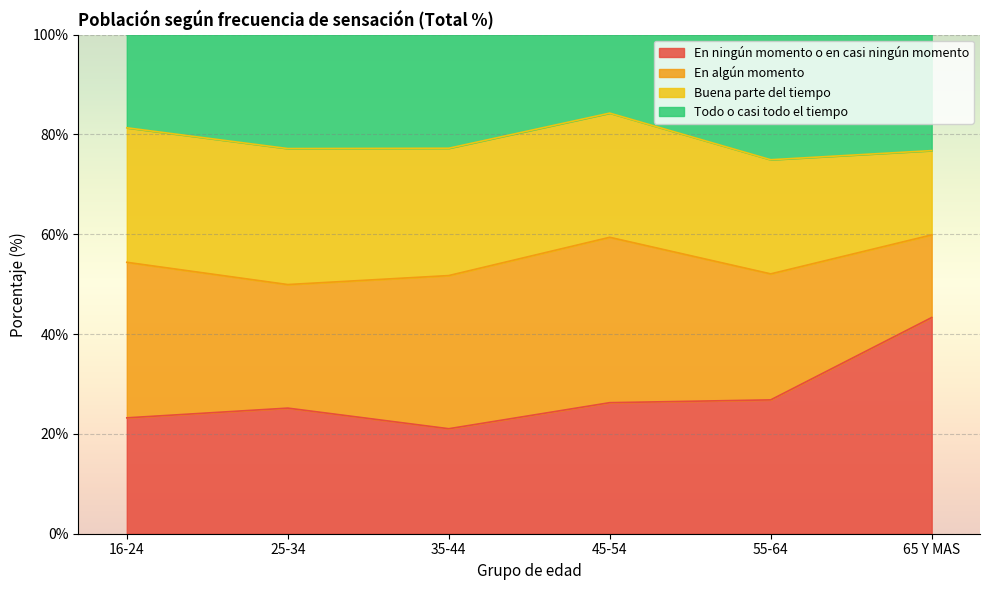

Where does the En ningún momento o en casi ningún momento series first go above 26?

45-54